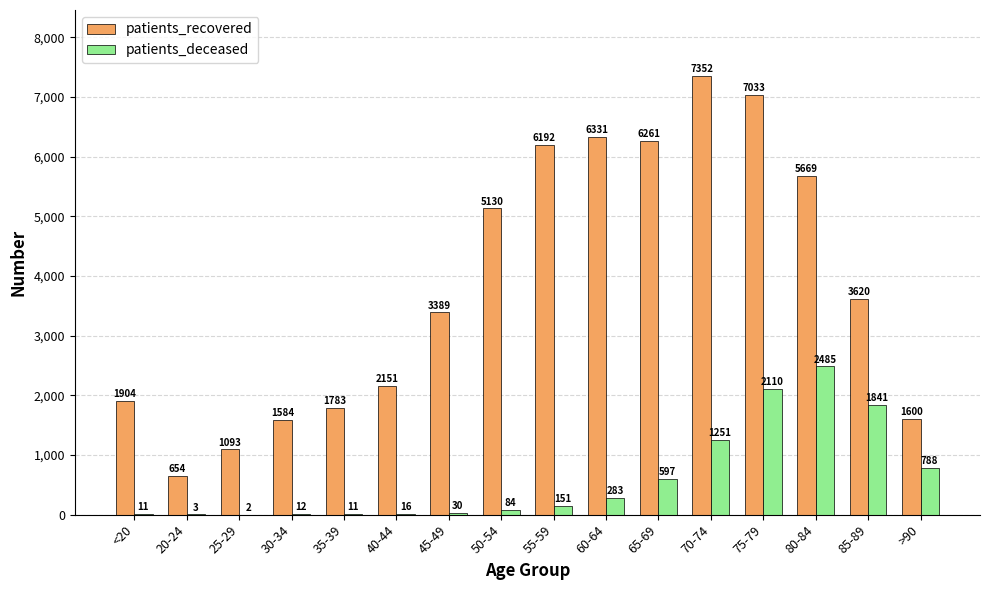

How many series are shown in this chart?

2